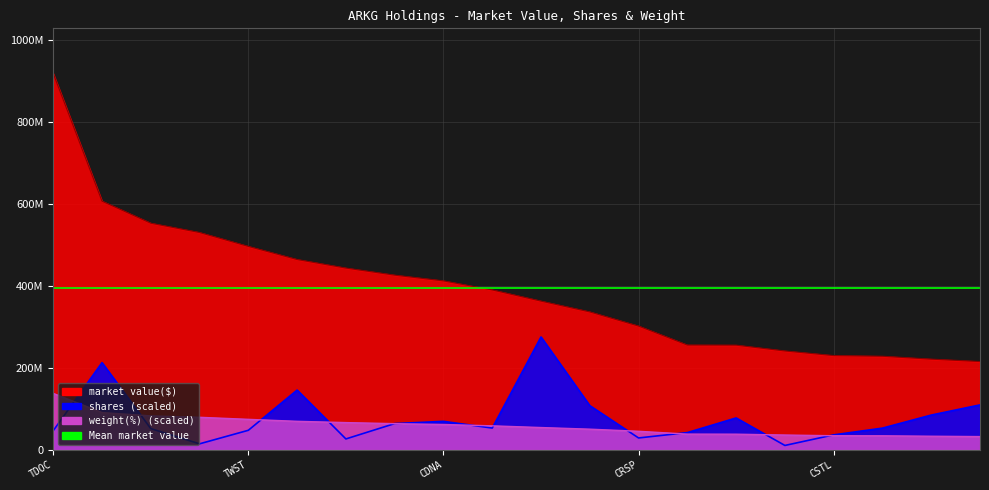

Reading left to right, extract all data points from this chart.

market value($): TDOC=919217408.0	PACB=607426817.3	EXAS=553560122.8	REGN=530857411.1	TWST=496943845.8	RHHBY=464878993.2	VRTX=444008046.2	NVS=426724654.5	CDNA=412752808.6	FATE=390649545.4	TAK UN=363301689.8	IOVA=336920277.4	CRSP=302378722.8	INCY=256032148.9	NVTA=255750884.2	VEEV=241555899.0	CSTL=230271544.3	IONS=228644877.1	PSNL=221582177.4	PSTG=215740763.8
shares: TDOC=46742773.4	PACB=213020890.4	EXAS=51950918.1	REGN=14765236.1	TWST=47816504.1	RHHBY=145999574.0	VRTX=26704811.5	NVS=64219634.5	CDNA=69645058.6	FATE=53261220.5	TAK UN=275765222.4	IOVA=108028244.2	CRSP=29093075.5	INCY=42178747.3	NVTA=77933126.8	VEEV=10805897.9	CSTL=36654674.6	IONS=53103367.2	PSNL=84988309.2	PSTG=109834223.9
weight(%): TDOC=137882611.2	PACB=91116418.9	EXAS=83005677.1	REGN=79554297.6	TWST=74549797.3	RHHBY=69717866.0	VRTX=66611624.4	NVS=64023089.8	CDNA=61952262.1	FATE=58673451.6	TAK UN=54531796.2	IOVA=50562709.7	CRSP=45385640.5	INCY=38482881.5	NVTA=38310312.5	VEEV=36239484.8	CSTL=34513795.0	IONS=34341226.1	PSNL=33305812.2	PSTG=32442967.3